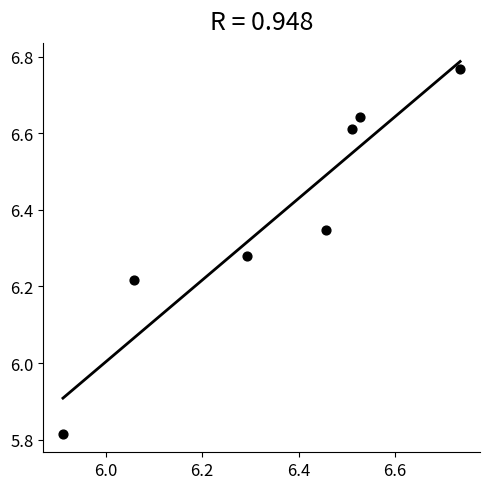

What is the average Y value?

6.4